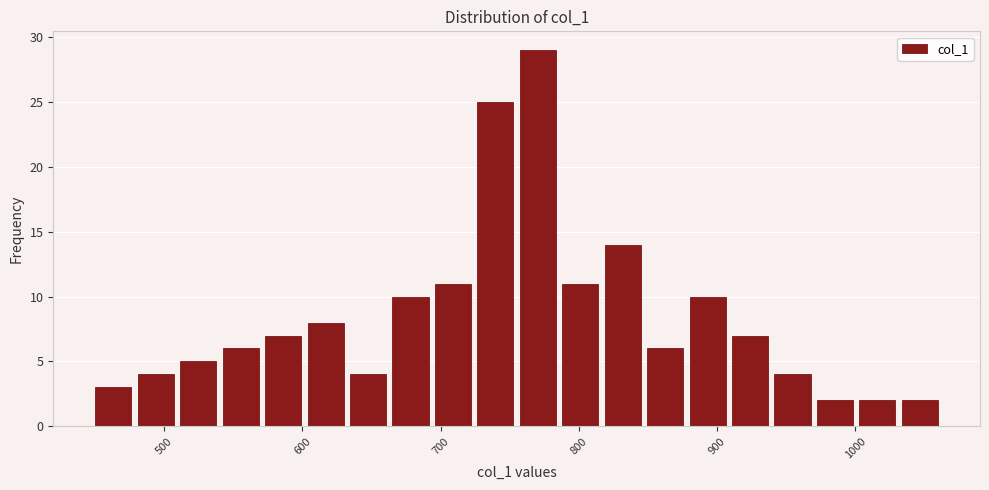

Read against the x-axis, roughly where is the centre of the tallest bar?

770